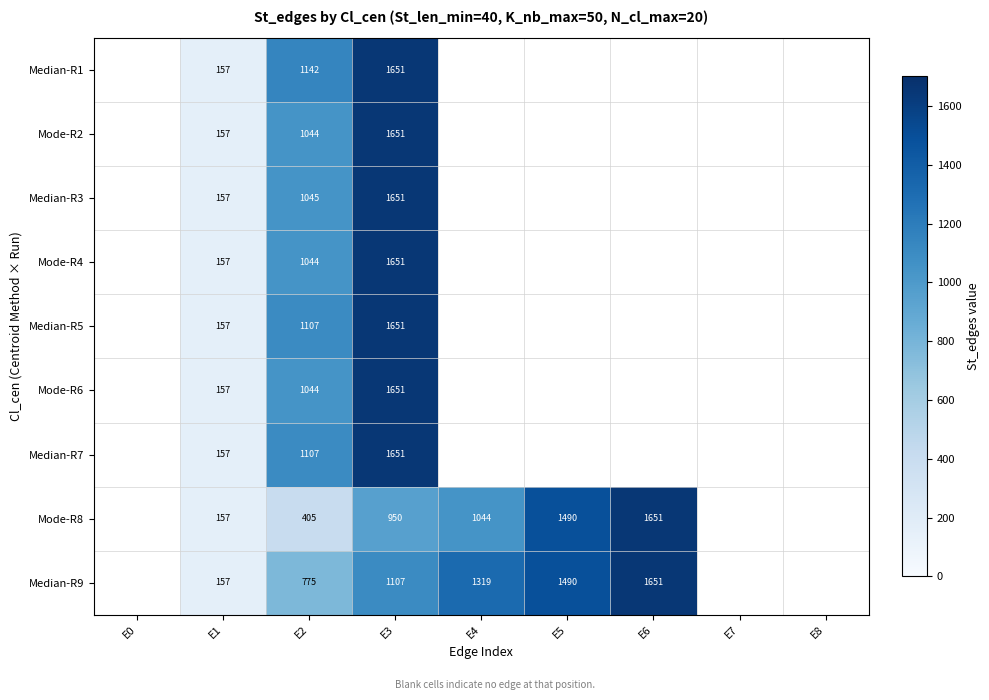

The Median-R1 series shows 260 at E1. True or false?

False